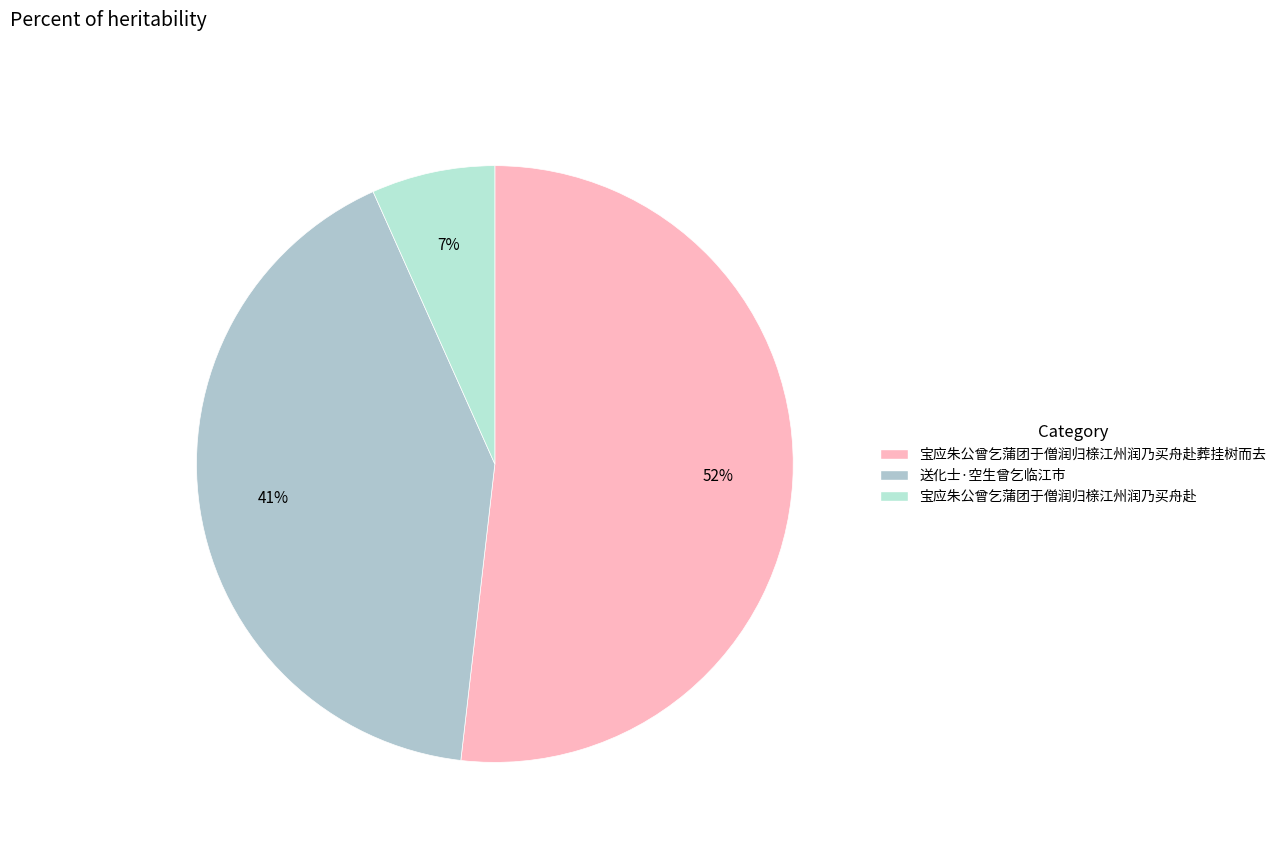

Which category has the smallest portion of the pie?

宝应朱公曾乞蒲团于僧润归榇江州润乃买舟赴